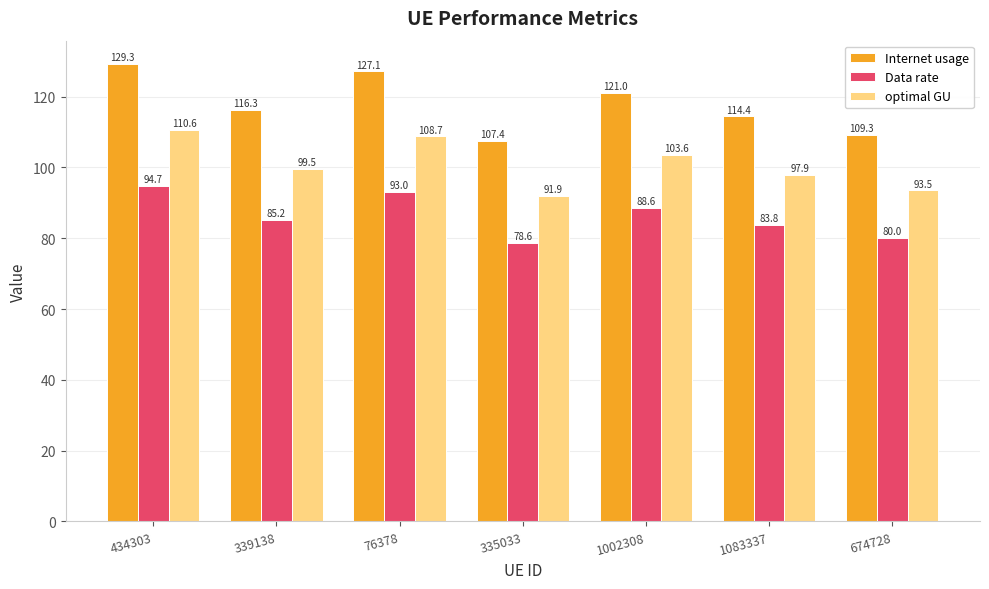

What is the average value of the optimal GU series?

100.8